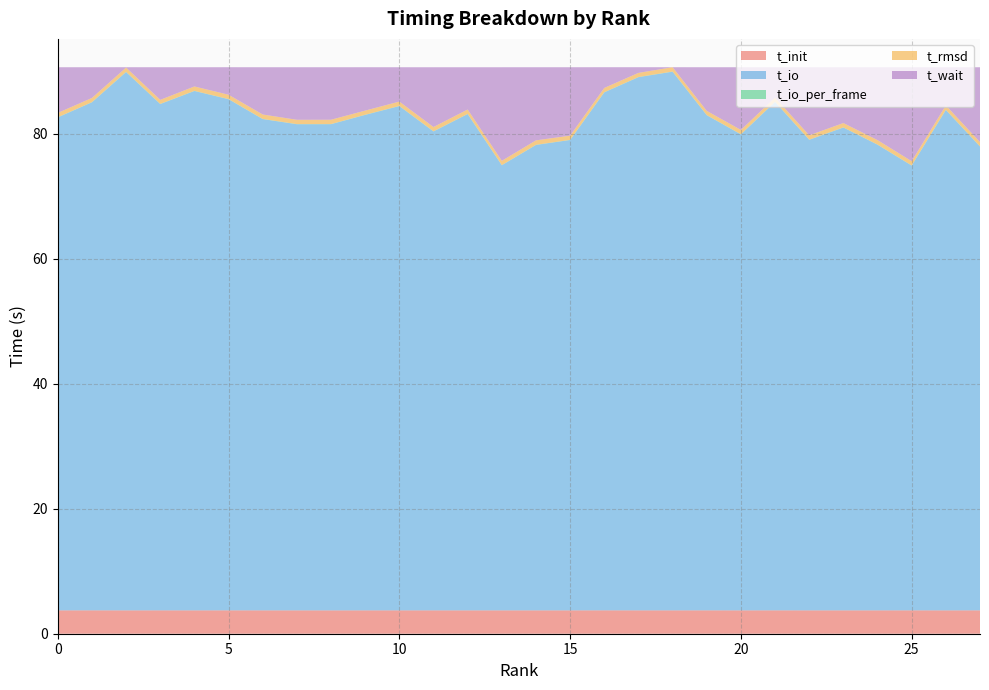

Reading left to right, list all the values displayed in this chart.

t_init: 0=3.7	1=3.7	2=3.7	3=3.7	4=3.7	5=3.7	6=3.7	7=3.7	8=3.7	9=3.7	10=3.7	11=3.7	12=3.7	13=3.7	14=3.7	15=3.7	16=3.7	17=3.7	18=3.7	19=3.7	20=3.7	21=3.7	22=3.7	23=3.7	24=3.7	25=3.7	26=3.7	27=3.7
t_io: 0=78.9	1=81.3	2=86.1	3=81.0	4=83.1	5=81.8	6=78.6	7=77.8	8=77.8	9=79.3	10=80.7	11=76.6	12=79.4	13=71.2	14=74.5	15=75.2	16=82.9	17=85.3	18=86.2	19=79.2	20=76.1	21=81.3	22=75.3	23=77.2	24=74.5	25=71.1	26=80.0	27=74.2
t_io_per_frame: 0=0.0	1=0.0	2=0.0	3=0.0	4=0.0	5=0.0	6=0.0	7=0.0	8=0.0	9=0.0	10=0.0	11=0.0	12=0.0	13=0.0	14=0.0	15=0.0	16=0.0	17=0.0	18=0.0	19=0.0	20=0.0	21=0.0	22=0.0	23=0.0	24=0.0	25=0.0	26=0.0	27=0.0
t_rmsd: 0=0.7	1=0.7	2=0.7	3=0.6	4=0.7	5=0.7	6=0.7	7=0.7	8=0.7	9=0.7	10=0.7	11=0.7	12=0.7	13=0.7	14=0.7	15=0.7	16=0.7	17=0.7	18=0.7	19=0.7	20=0.7	21=0.7	22=0.7	23=0.7	24=0.7	25=0.7	26=0.7	27=0.7
t_wait: 0=7.3	1=4.9	2=0.1	3=5.2	4=3.1	5=4.4	6=7.6	7=8.4	8=8.4	9=6.9	10=5.5	11=9.6	12=6.8	13=15.0	14=11.7	15=10.9	16=3.3	17=0.9	18=0.0	19=7.0	20=10.0	21=4.9	22=10.9	23=8.9	24=11.7	25=15.0	26=6.1	27=12.0